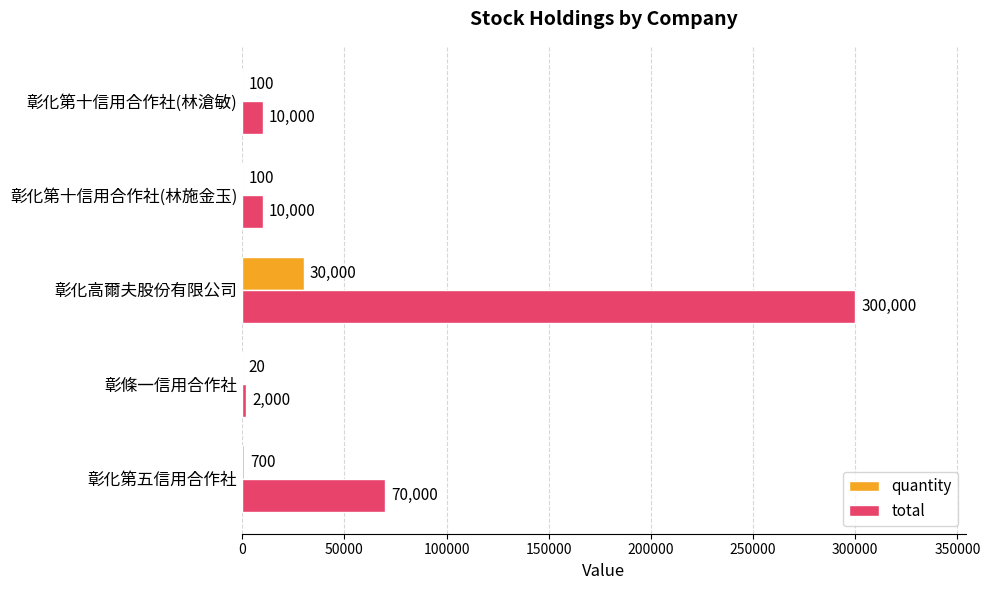

The quantity series shows 700 at 彰化第五信用合作社. True or false?

True